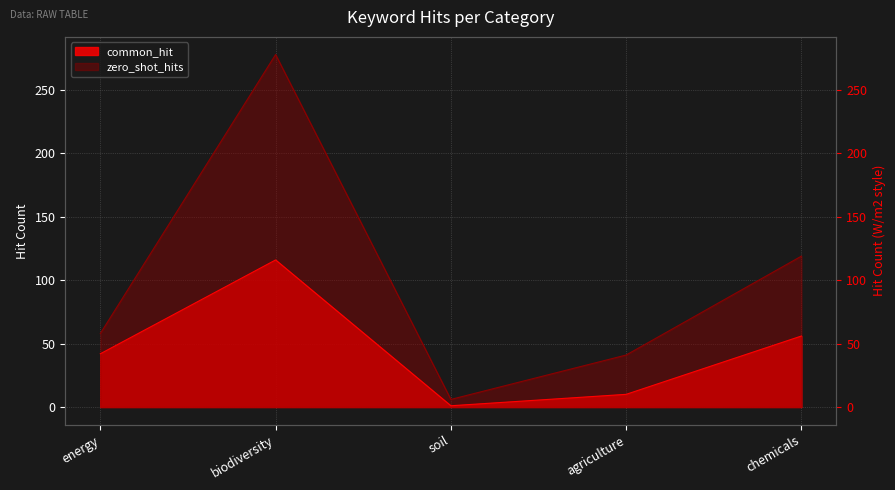

The common_hit series shows 56 at chemicals. True or false?

True